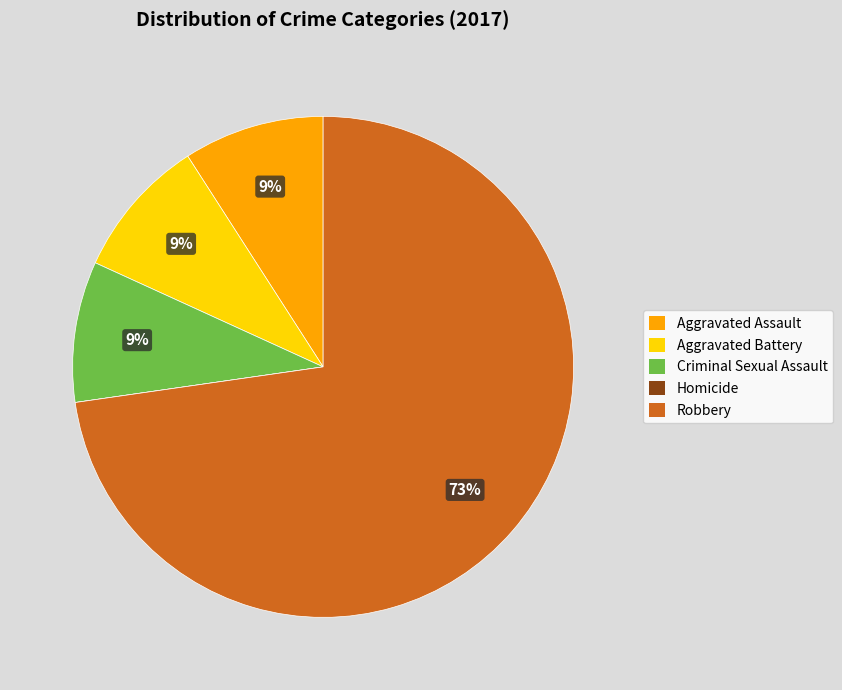

Is it true that Aggravated Assault is 9% of the pie?

True